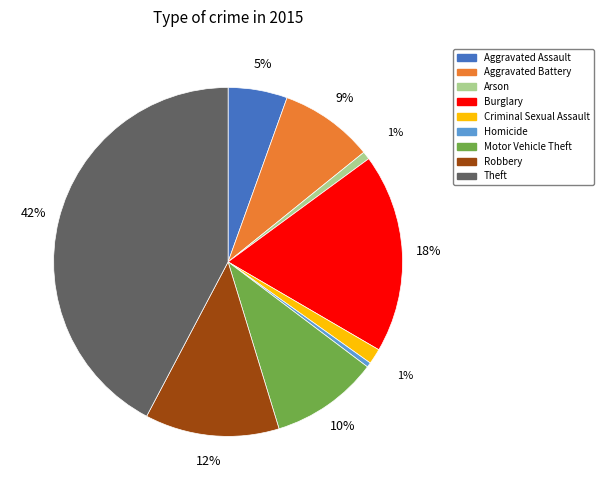

What is the ratio of the value at Aggravated Battery to the value at Homicide?

20.0